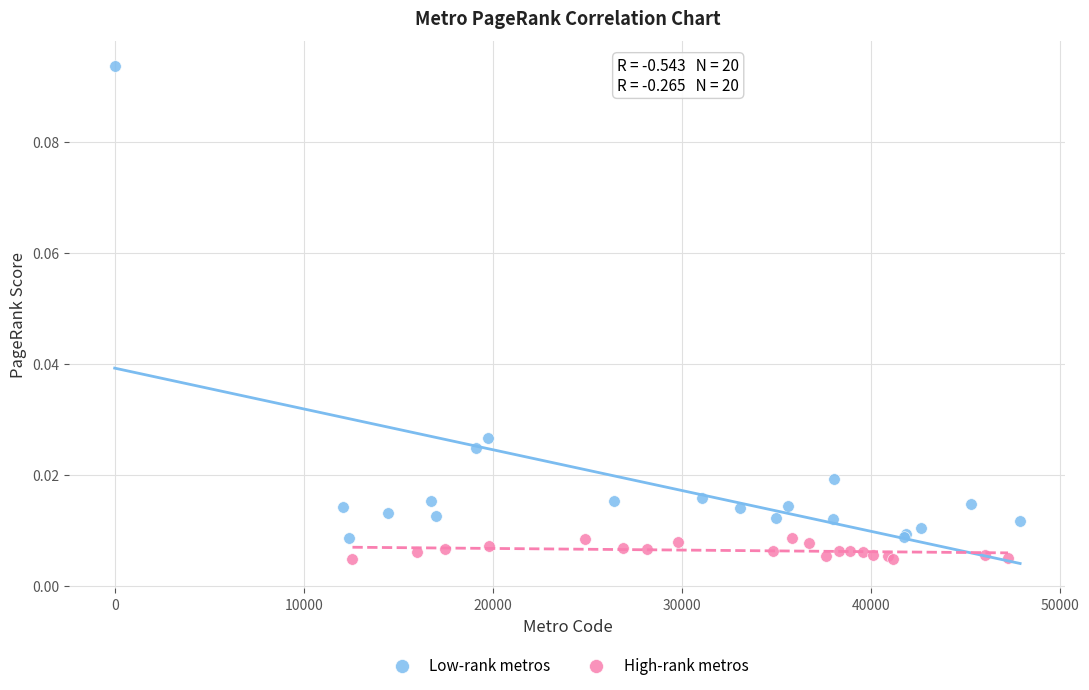

What are all the series names shown in the legend?

Low-rank metros, High-rank metros